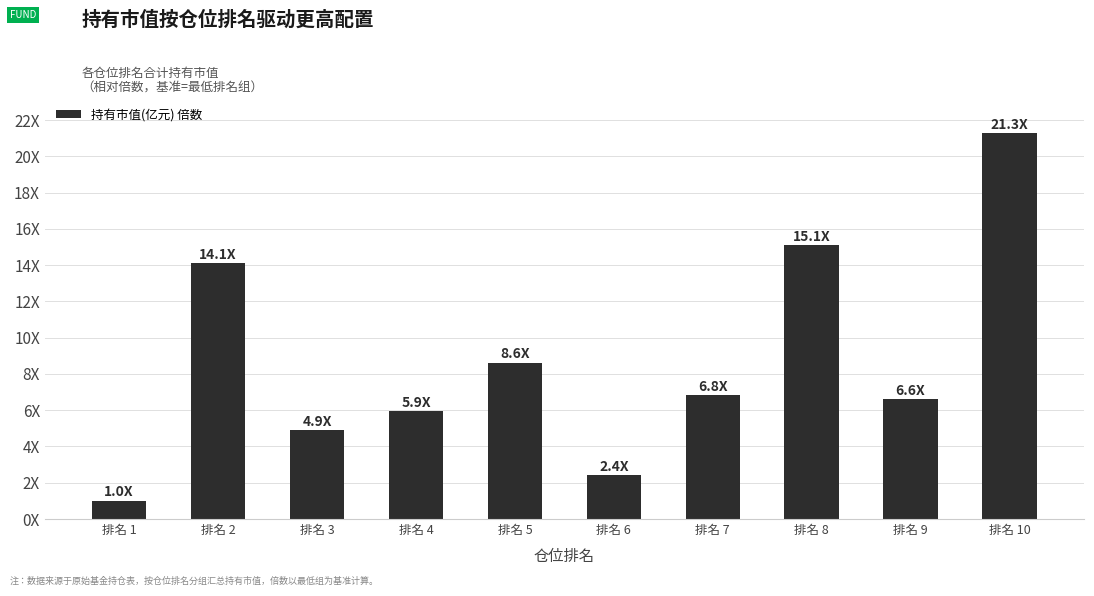

What is the minimum value shown in the chart?

1.0